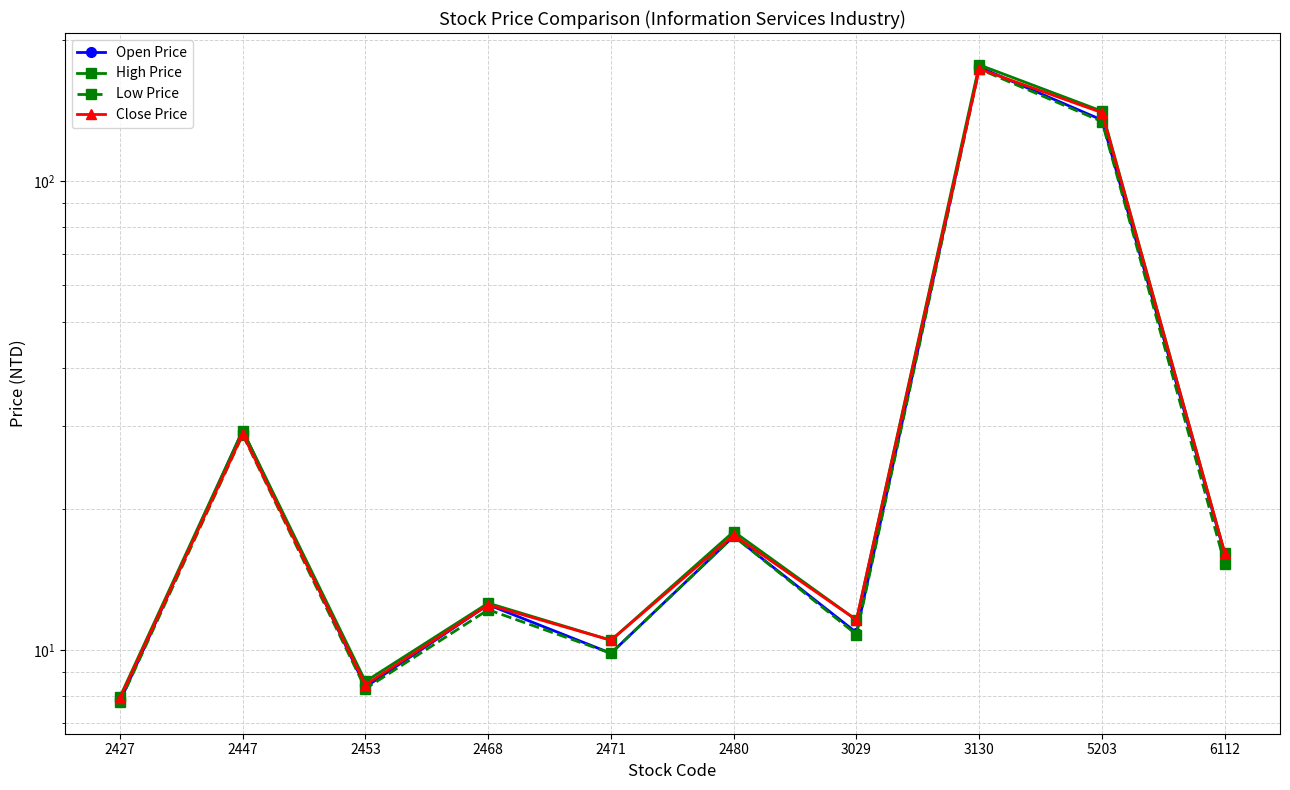

True or false: Low Price has more than 2 interior local peaks.

True